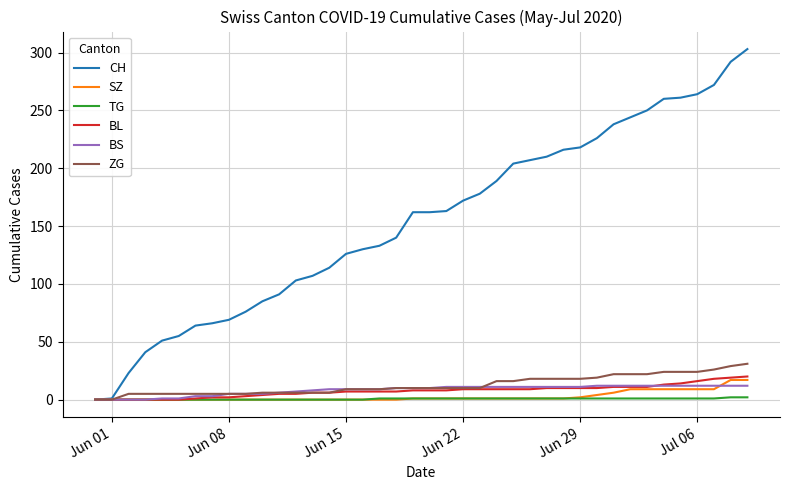

What are all the series names shown in the legend?

CH, SZ, TG, BL, BS, ZG